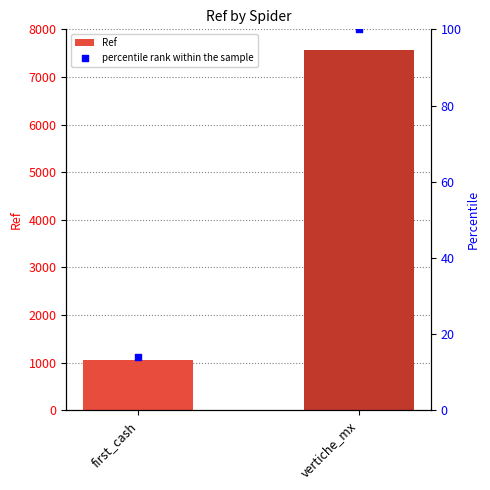

At how many categories does at least one series exceed 4436?

1